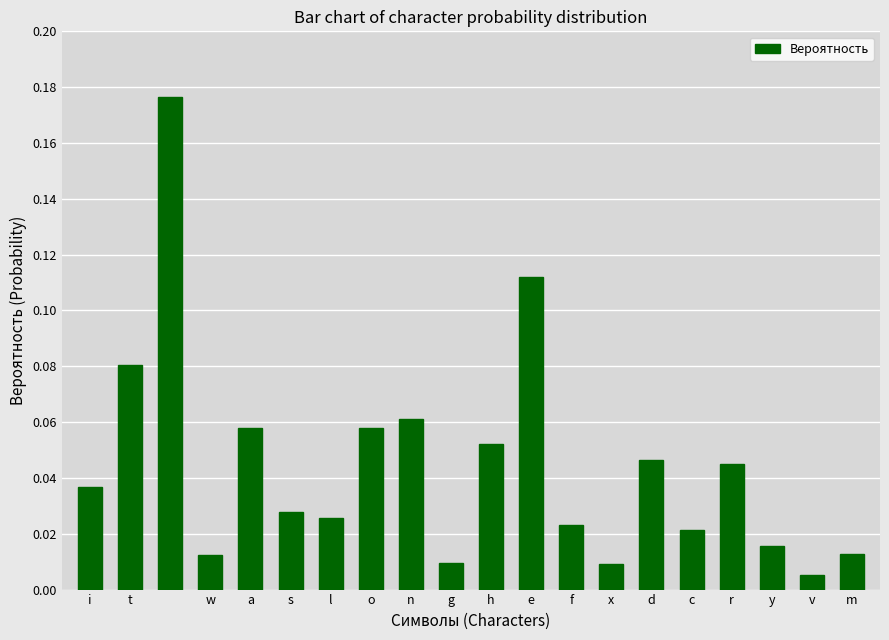

What is the sum of all values?

0.9